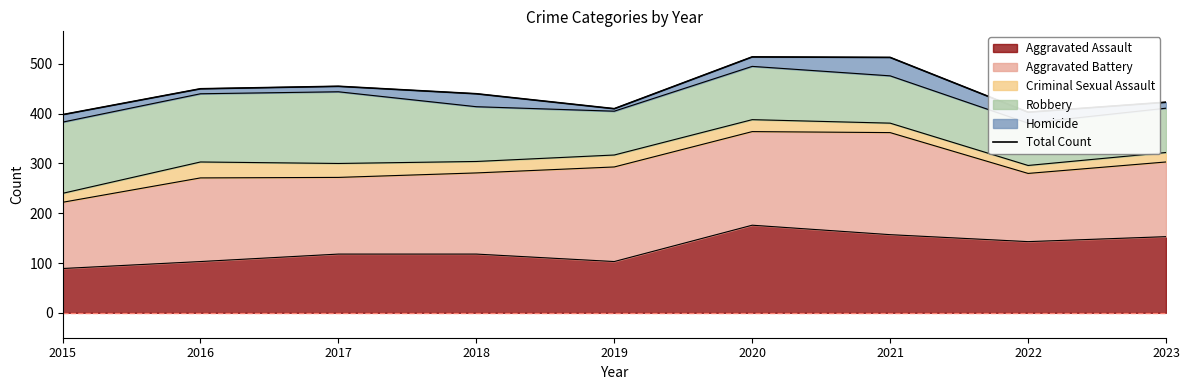

What is the greatest value displayed?

514